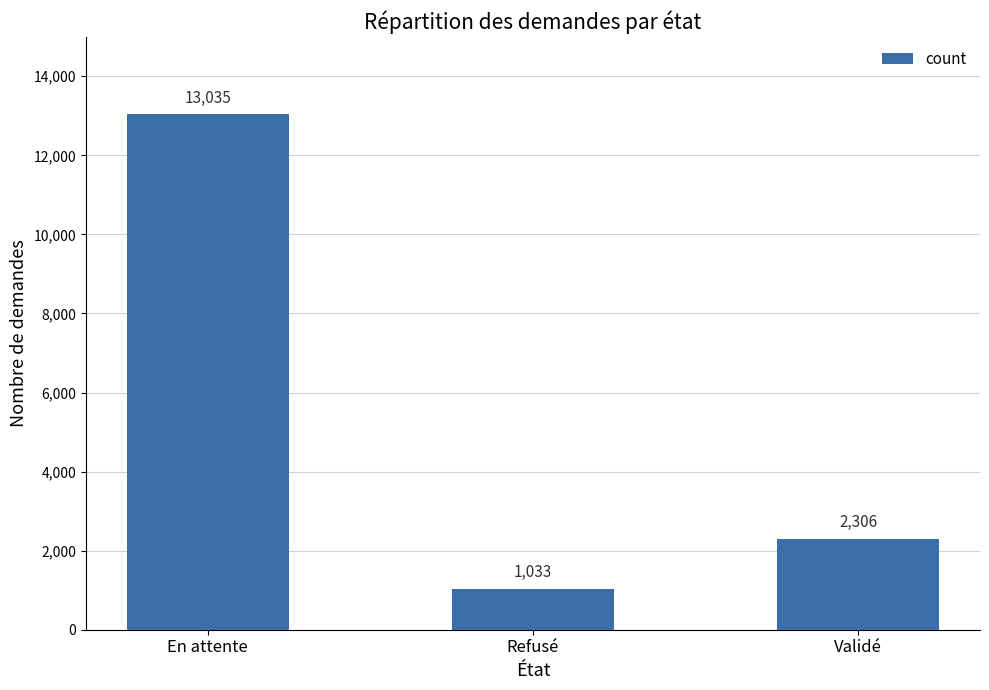

How many categories are shown in the chart?

3